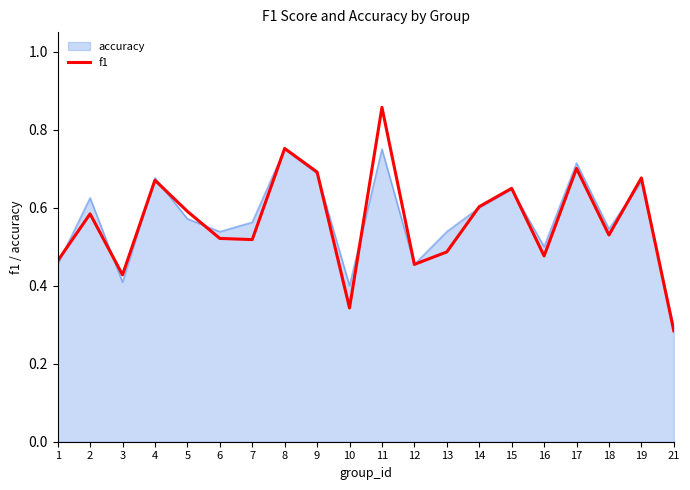

List the series in order of their peak value, lowest first.

accuracy, f1